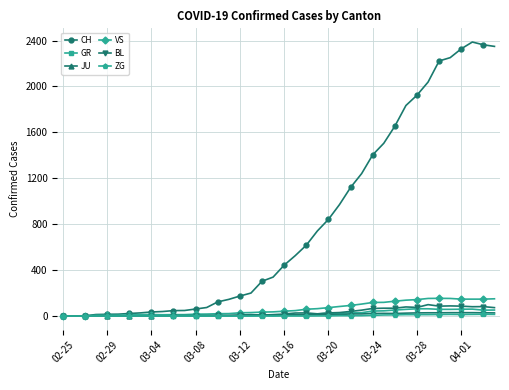

What is the sum of all JU values?

494